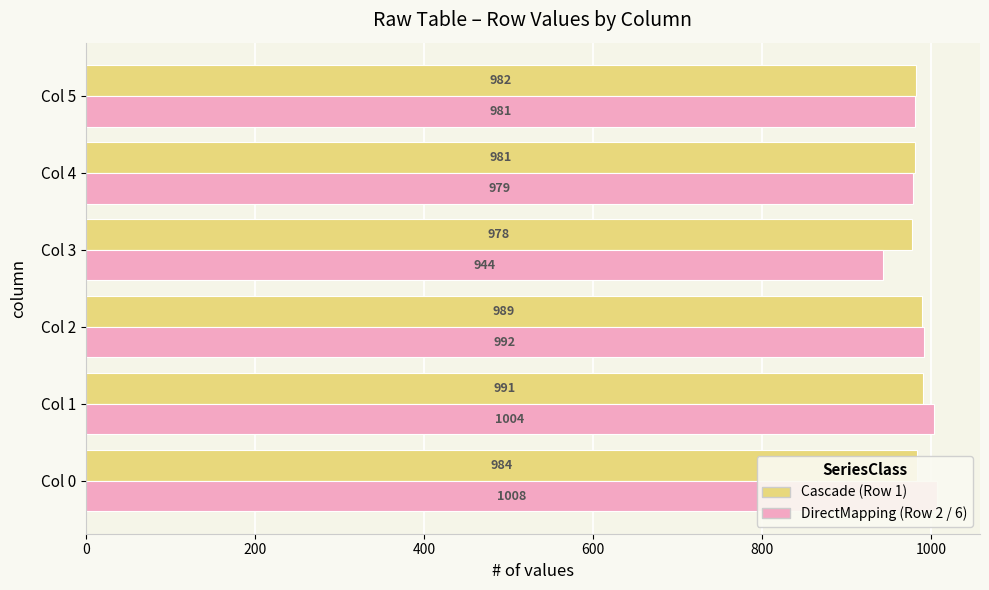

True or false: Row 2 (DirectMapping) has a value of 1007.8 at 0.

True